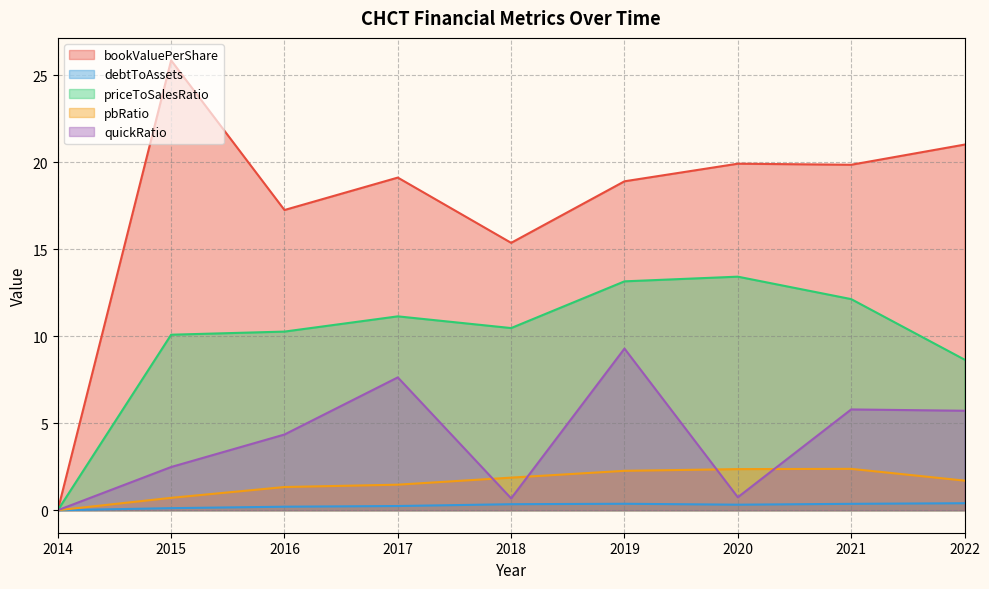

How many data points in debtToAssets are above 0?

8